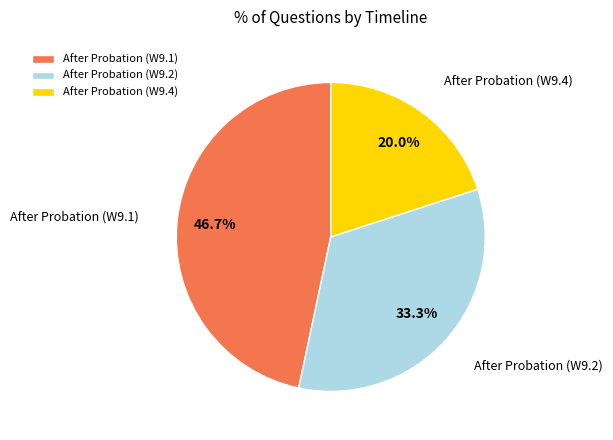

Does After Probation (W9.4) account for over 50% of the chart?

No